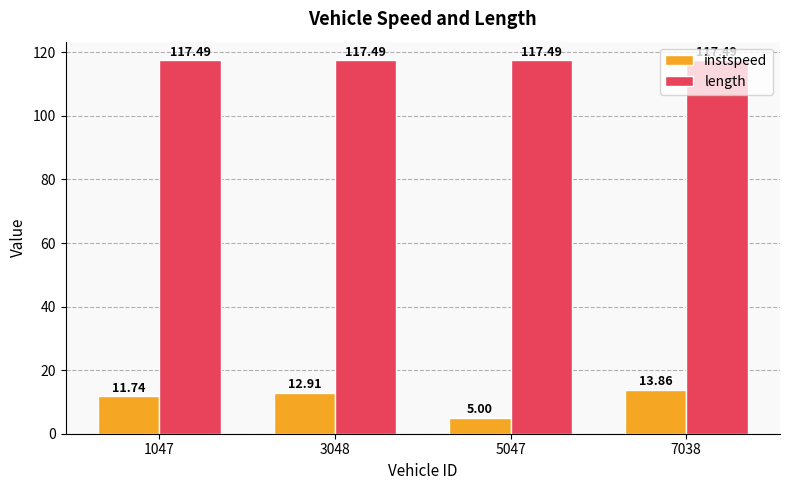

Which series has the largest total across all categories?

length